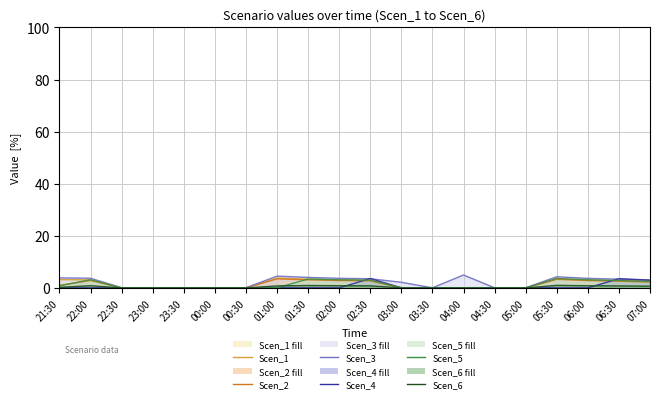

True or false: Scen_3 line and Scen_6 line intersect in this chart.

False